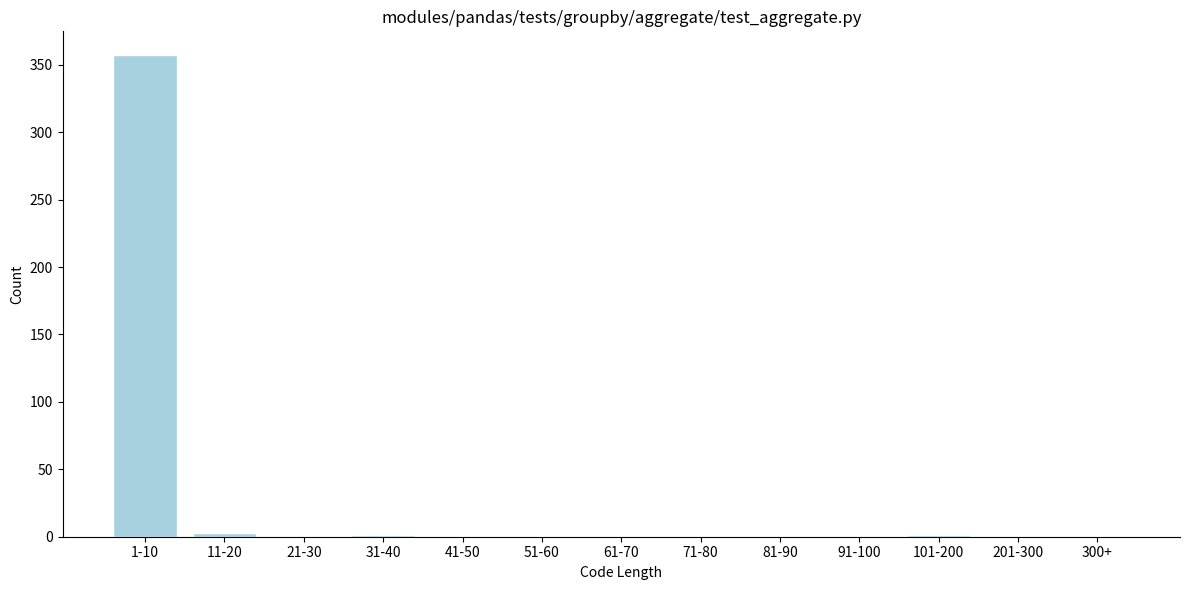

Which category has the highest value across all series?

1-10